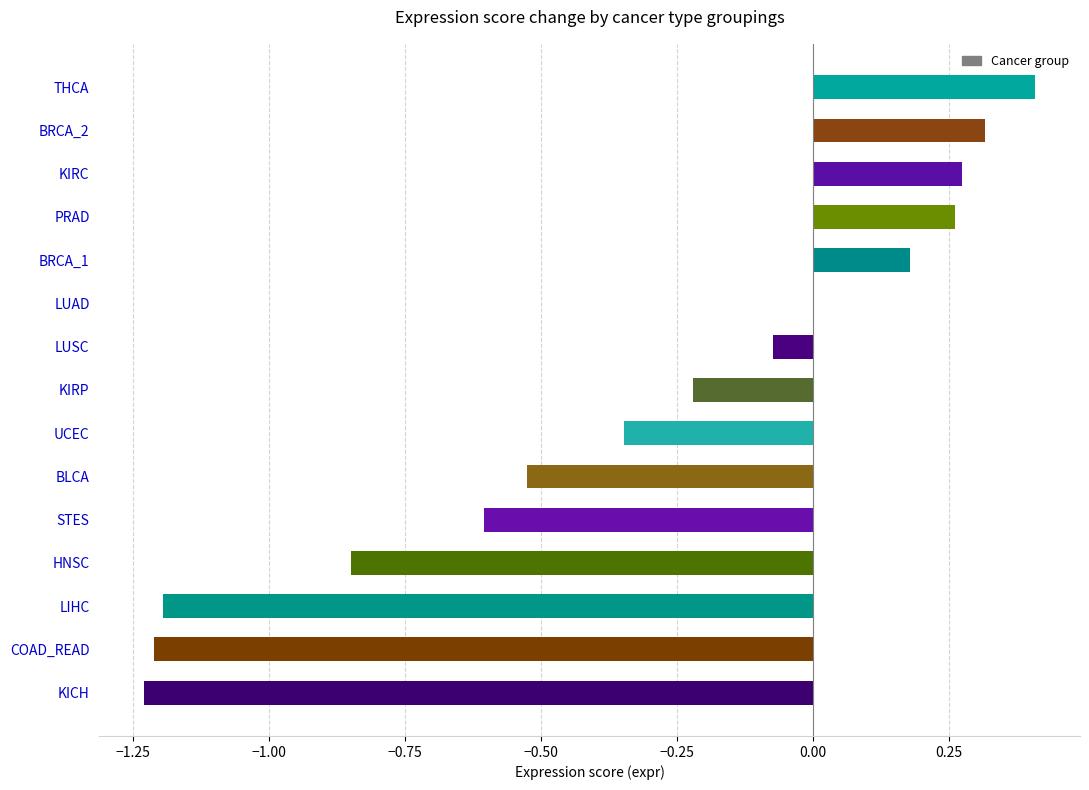

What is the maximum value shown in the chart?

0.4